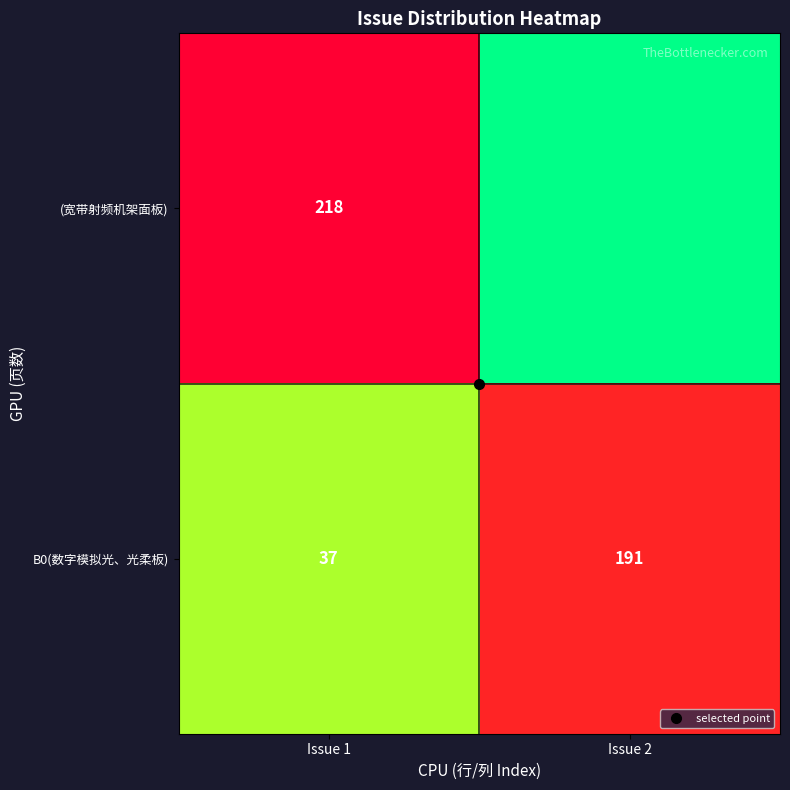

At which category is the sum across all series the highest?

Issue 1